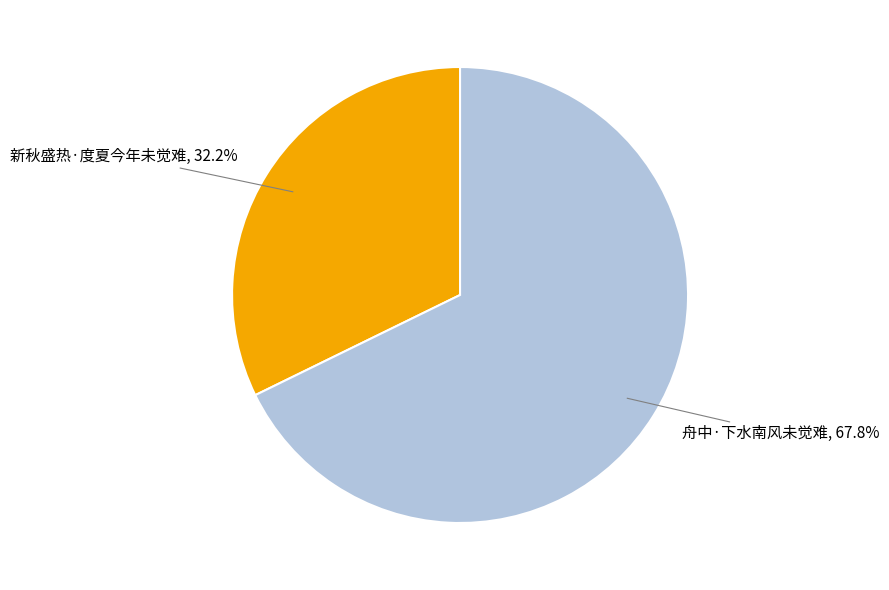

Is there any slice that represents more than half of the pie?

Yes